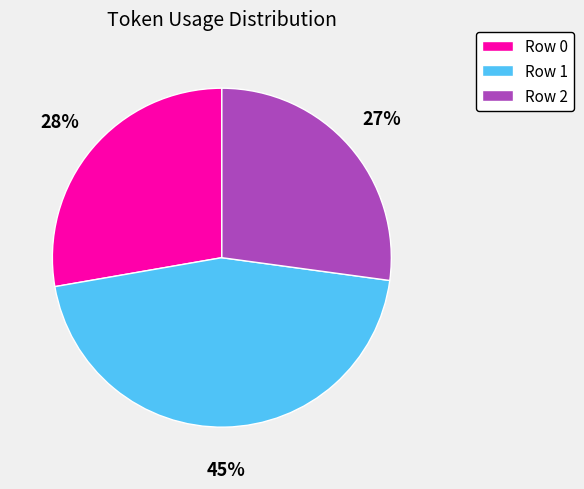

Combined, do Row 2 and Row 1 account for over 50%?

Yes